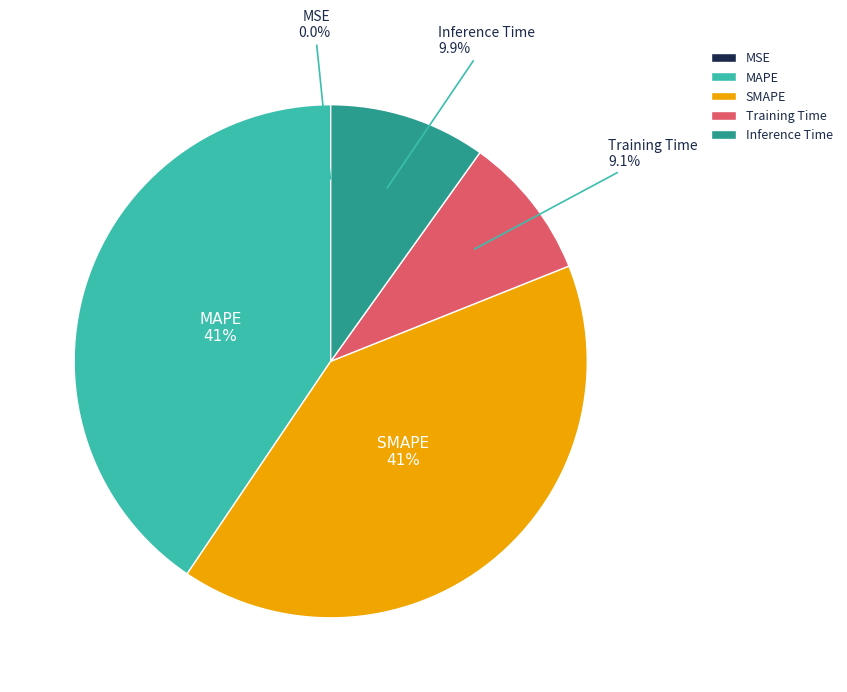

Is Training Time the majority of the pie?

No